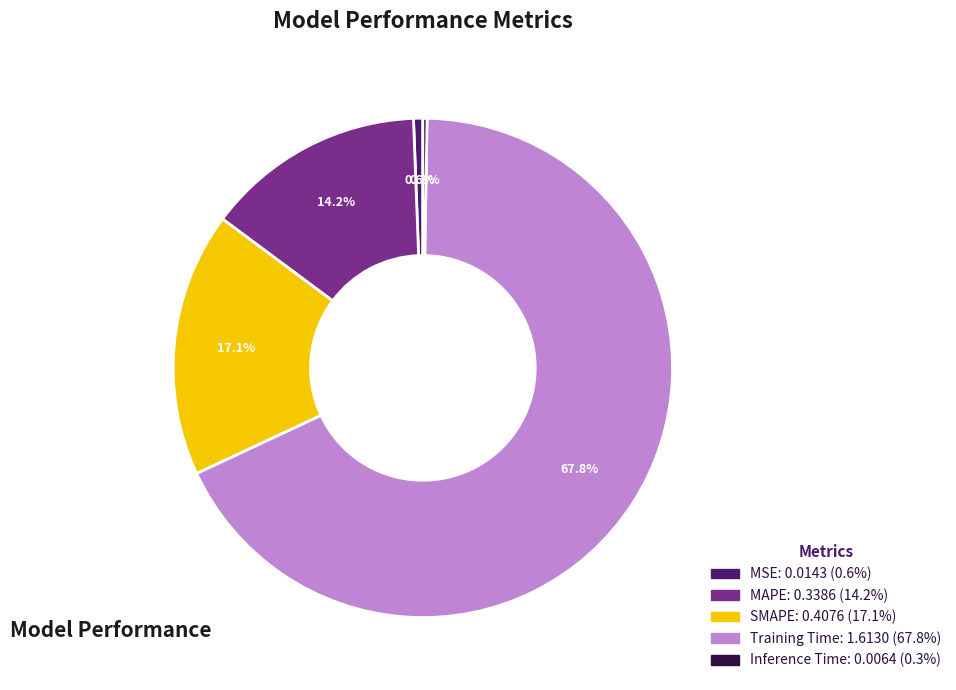

Is Training Time the majority of the pie?

Yes